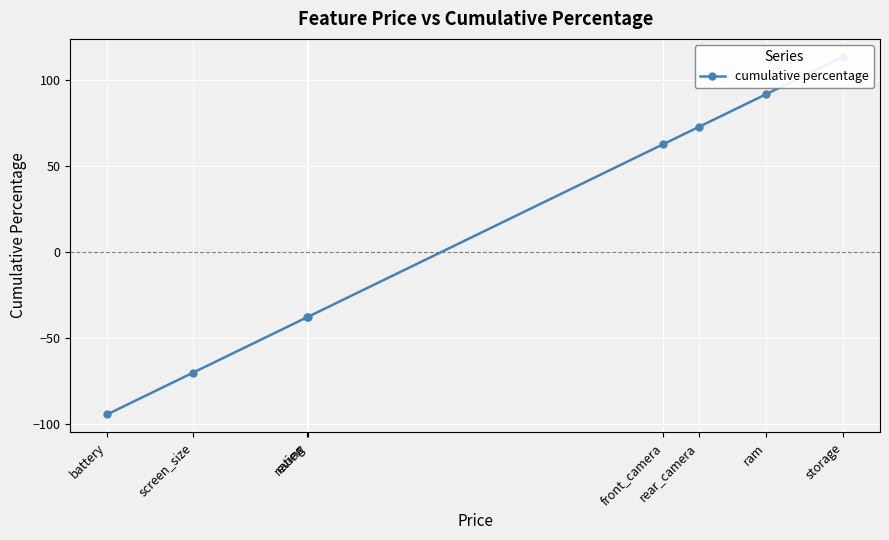

What is the sum of all values?

100.0